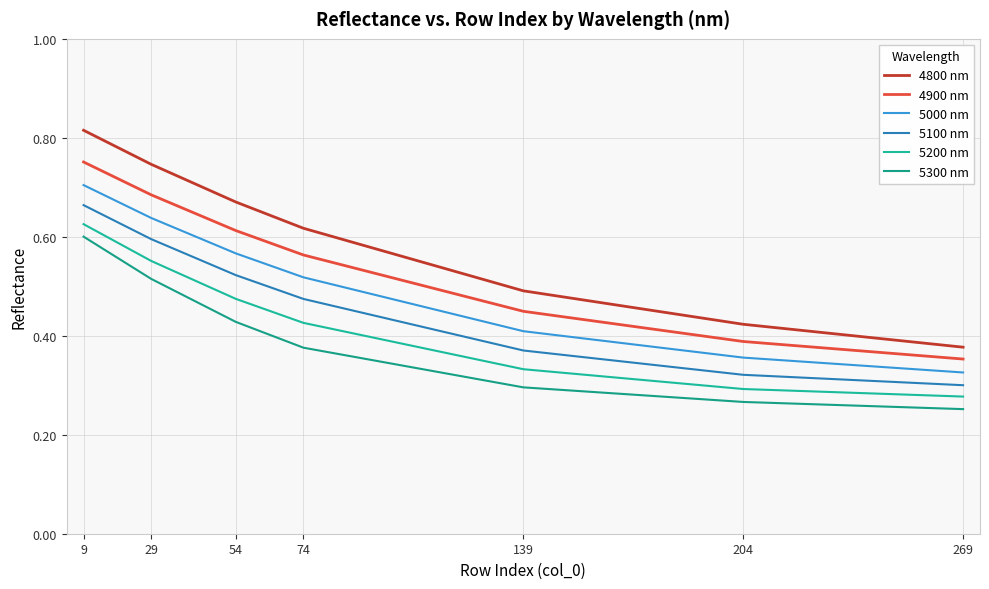

Does the chart have visible grid lines?

Yes